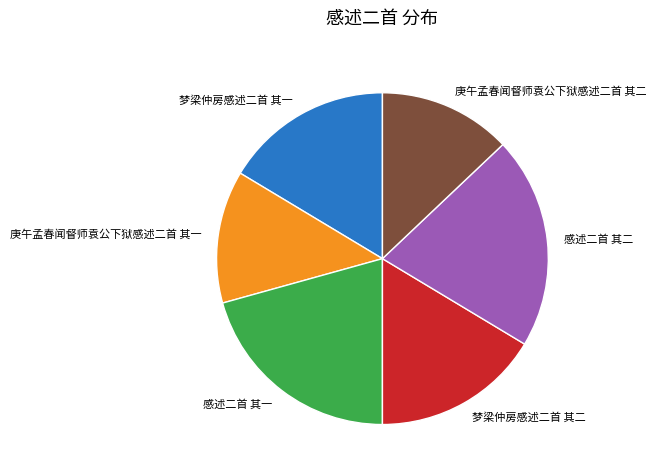

Combined, do 庚午孟春闻督师袁公下狱感述二首 其一 and 梦梁仲房感述二首 其一 account for over 50%?

No